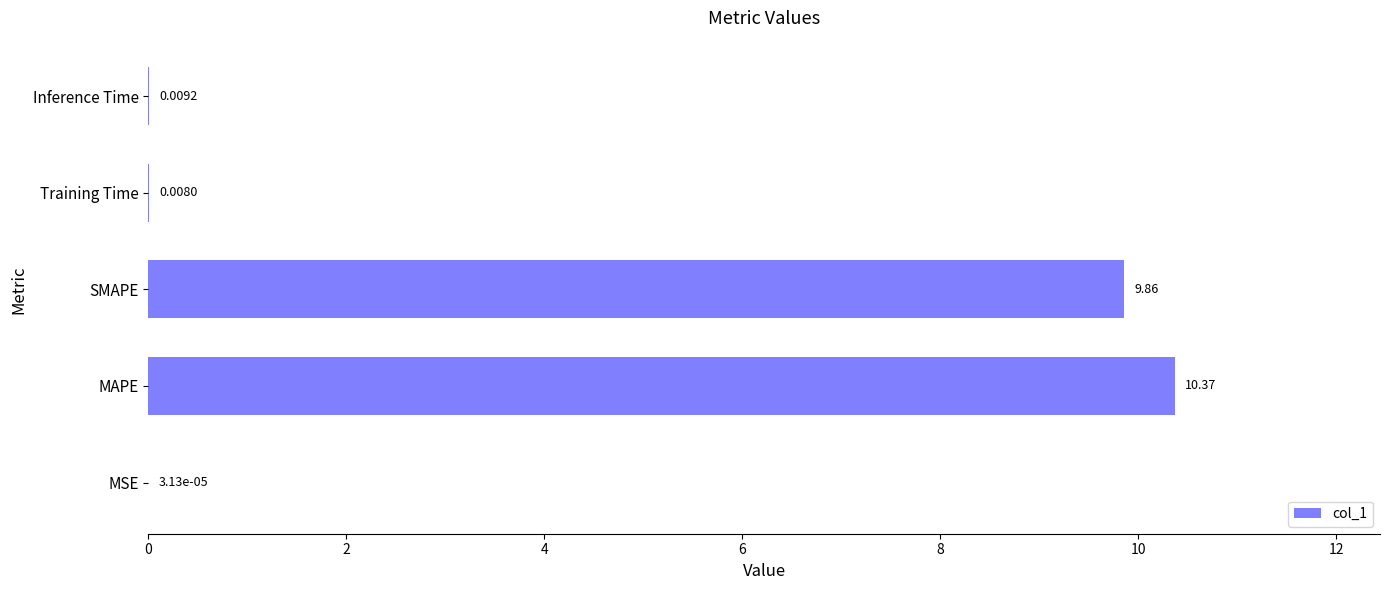

Which has a higher value, SMAPE or MSE?

SMAPE